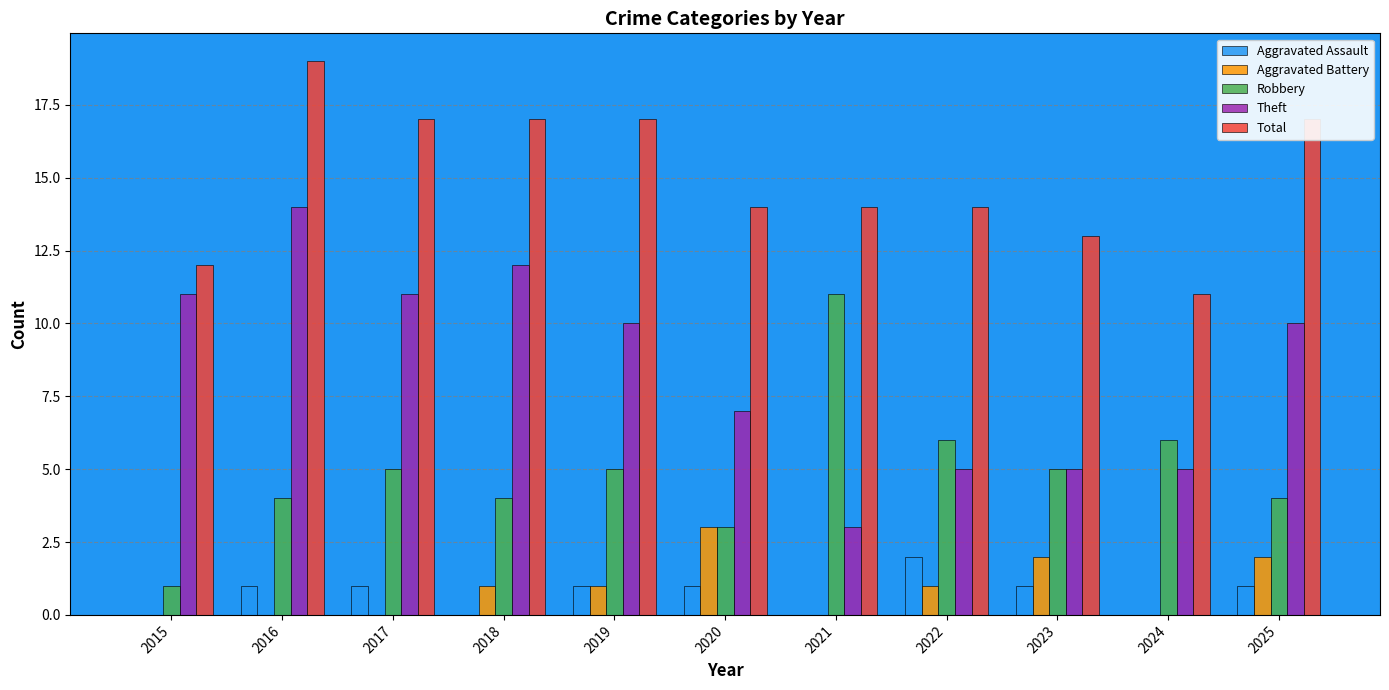

At which category is the sum across all series the highest?

2016